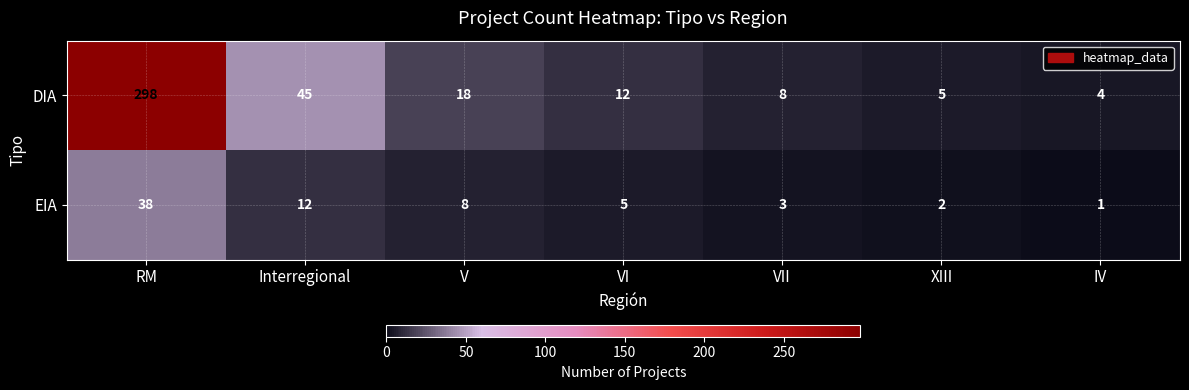

Rank the series at V from lowest to highest value.

EIA, DIA